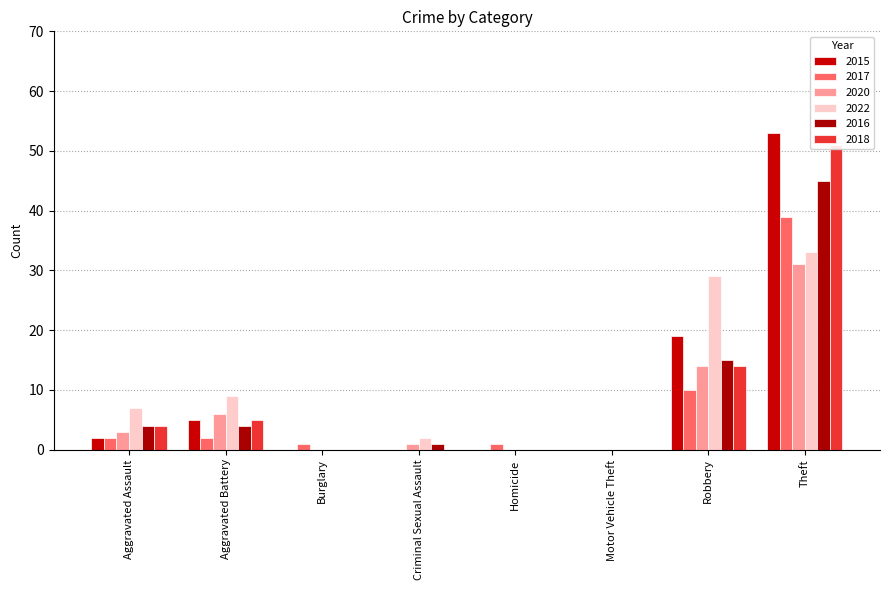

Does the chart contain any negative values?

No